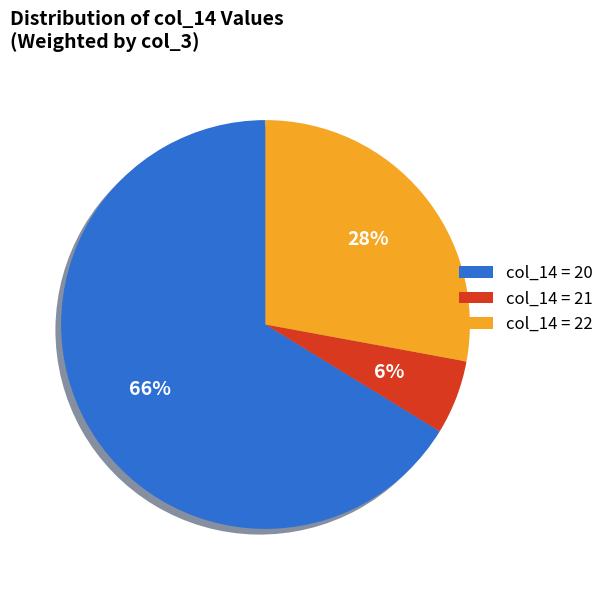

Which slice represents more than half of the pie?

col_14 = 20